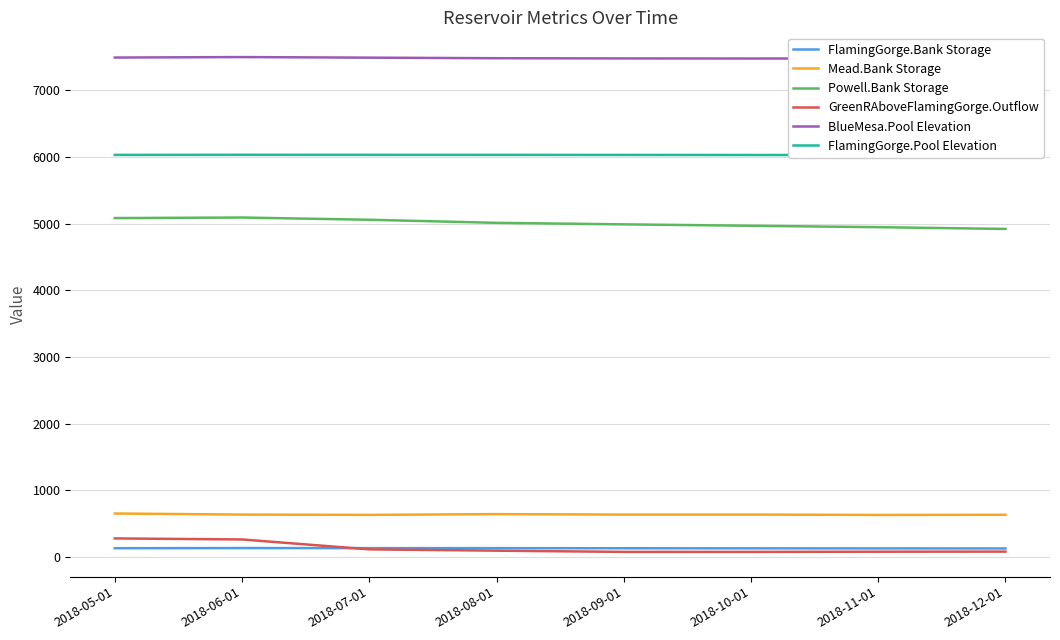

What is the label of the 8th point from the right?

2018-05-01